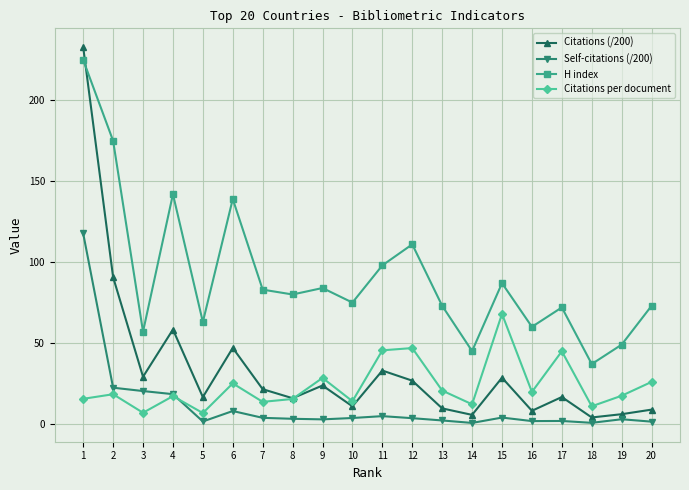

How many lines are shown in the chart?

4